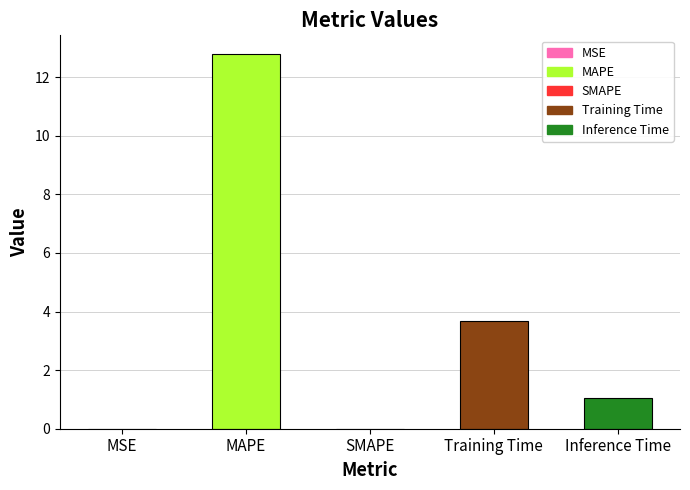

What is the maximum value shown in the chart?

12.8